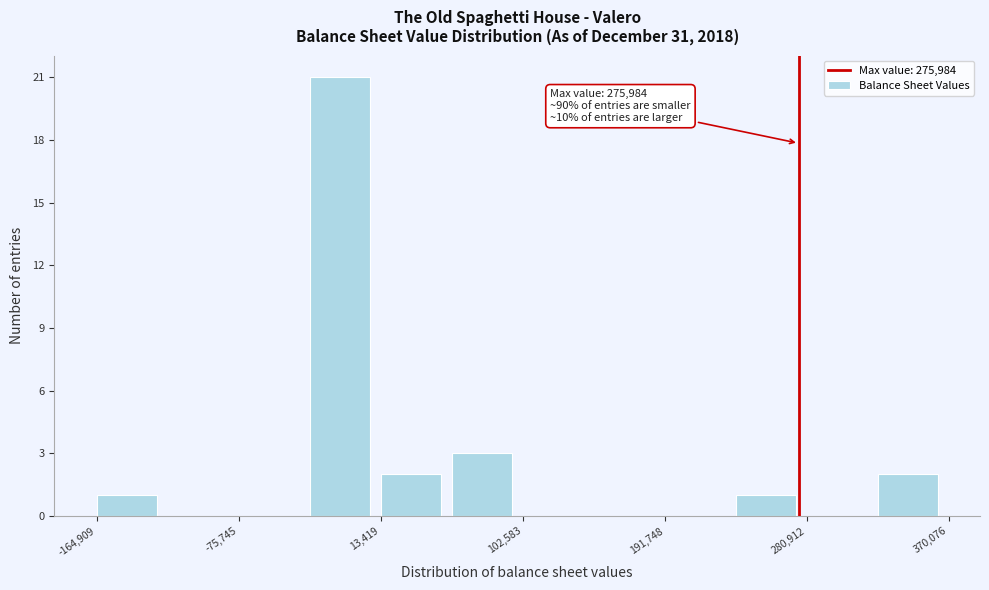

Which range on the x-axis has the tallest bar?

-30000 to 10000